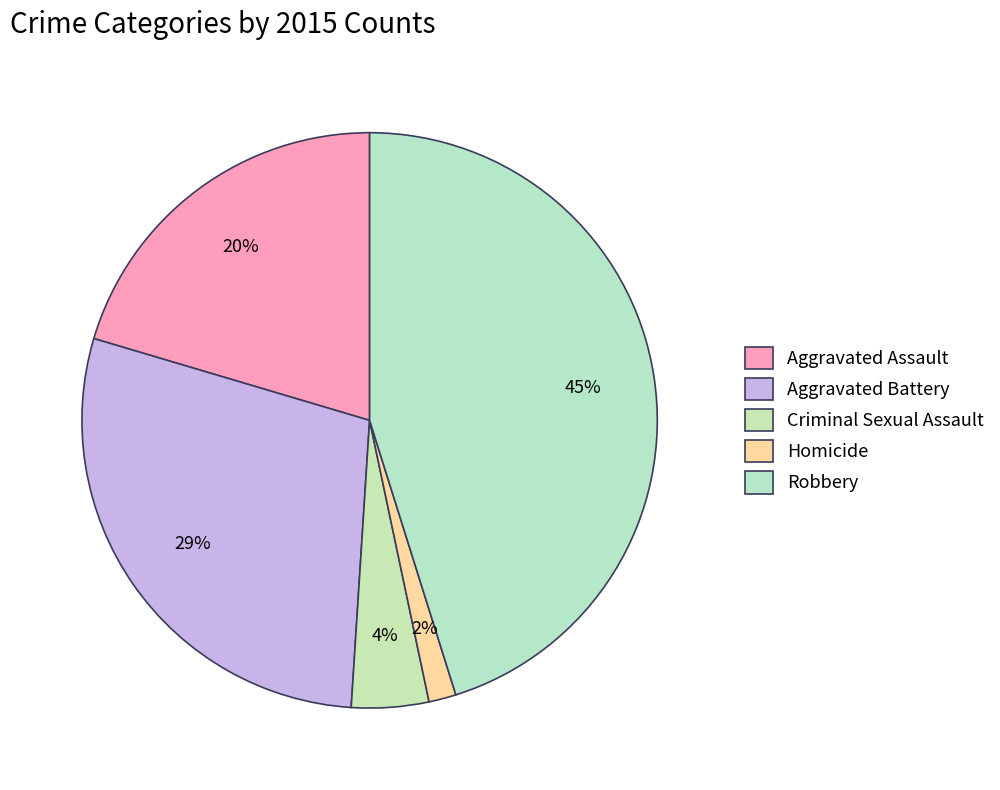

To the nearest percent, what percentage of the pie is Homicide?

2%